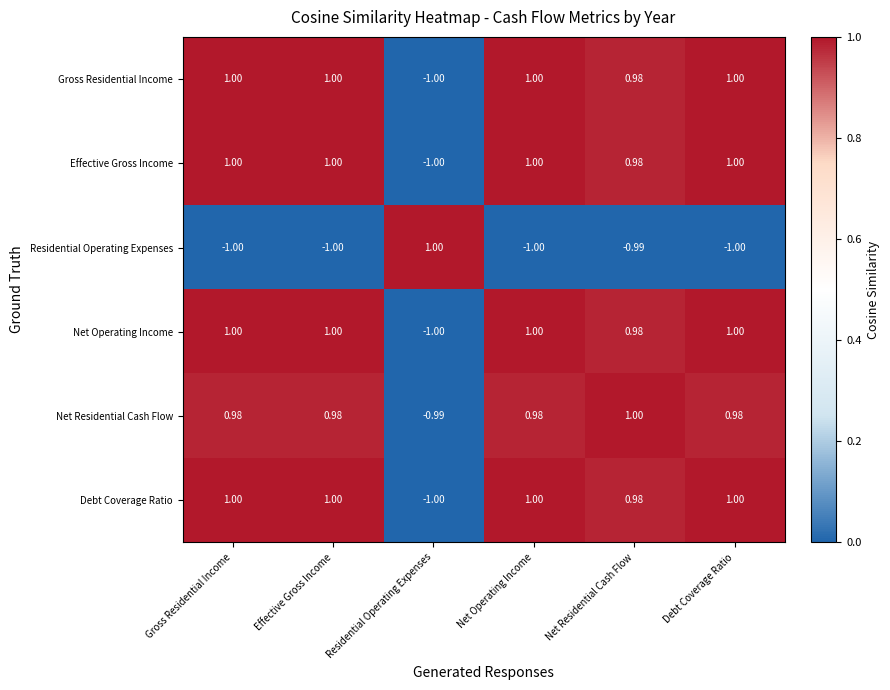

Is the value of Net Residential Cash Flow at Debt Coverage Ratio greater than the value of Residential Operating Expenses at Net Operating Income?

Yes